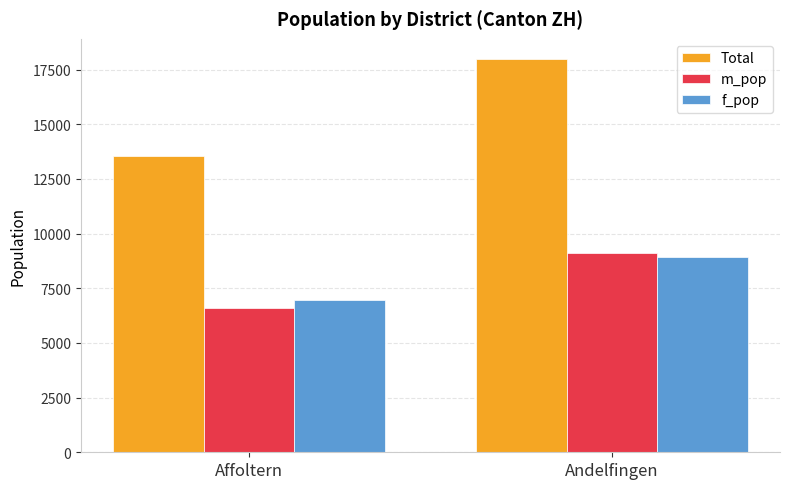

Rank the categories by f_pop value from lowest to highest.

Affoltern, Andelfingen